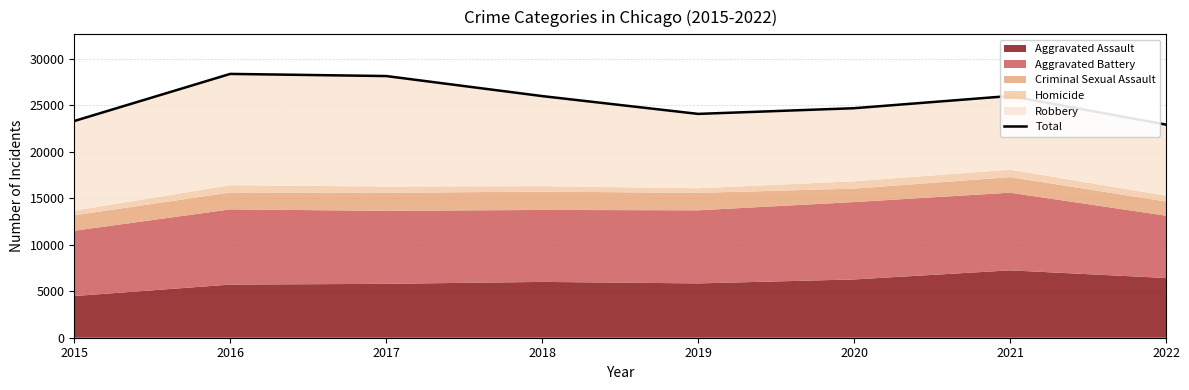

At which label is the value closest to 25633?

2018